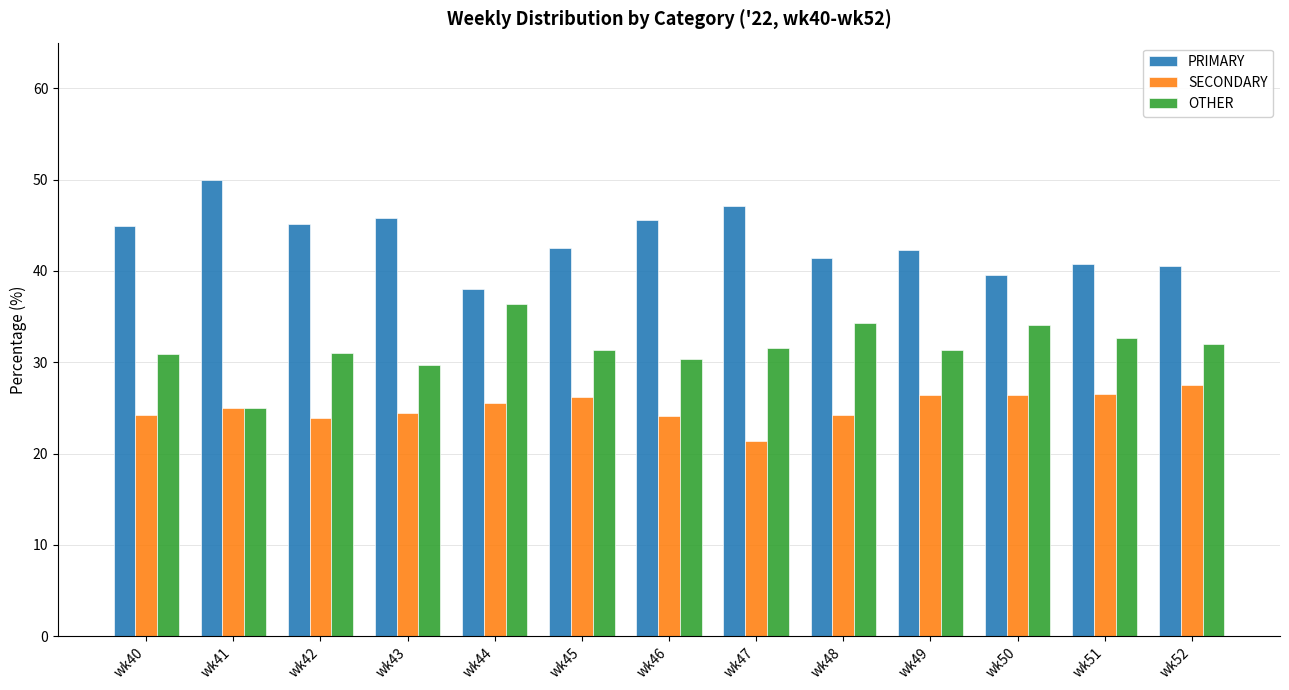

At how many categories does at least one series exceed 48?

1